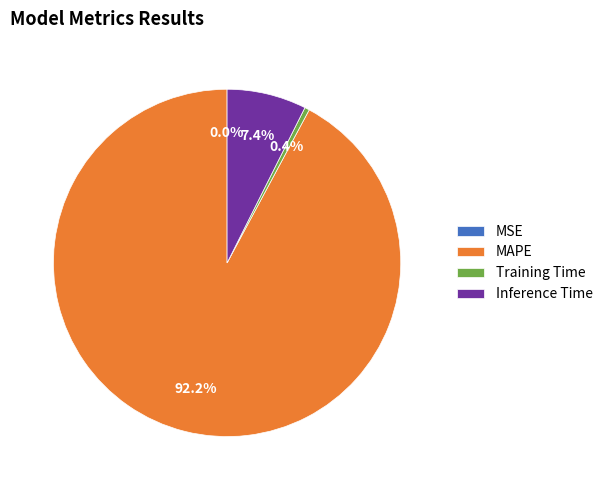

To the nearest percent, what is the average slice percentage?

25%